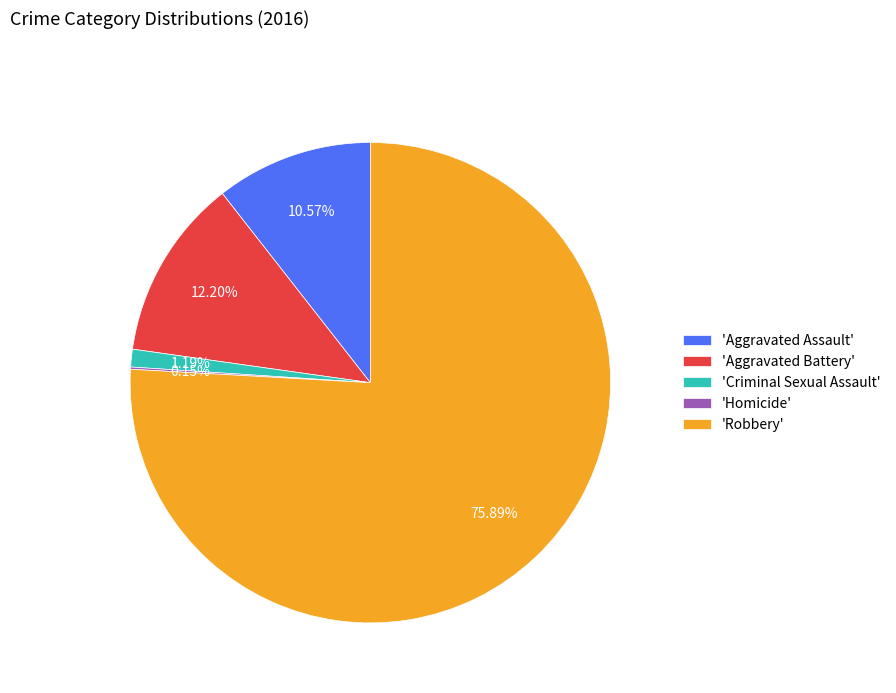

Which has a higher value, 'Robbery' or 'Aggravated Assault'?

'Robbery'